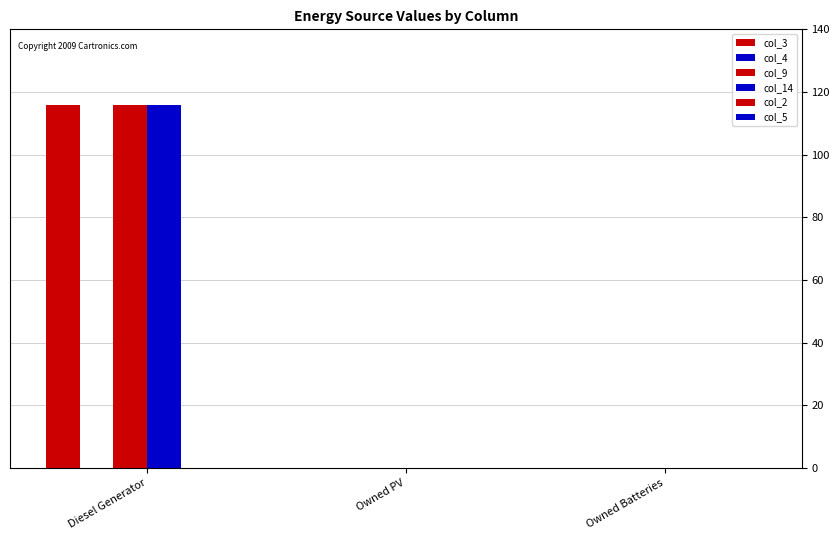

What is the total value across all series at Diesel Generator?

348